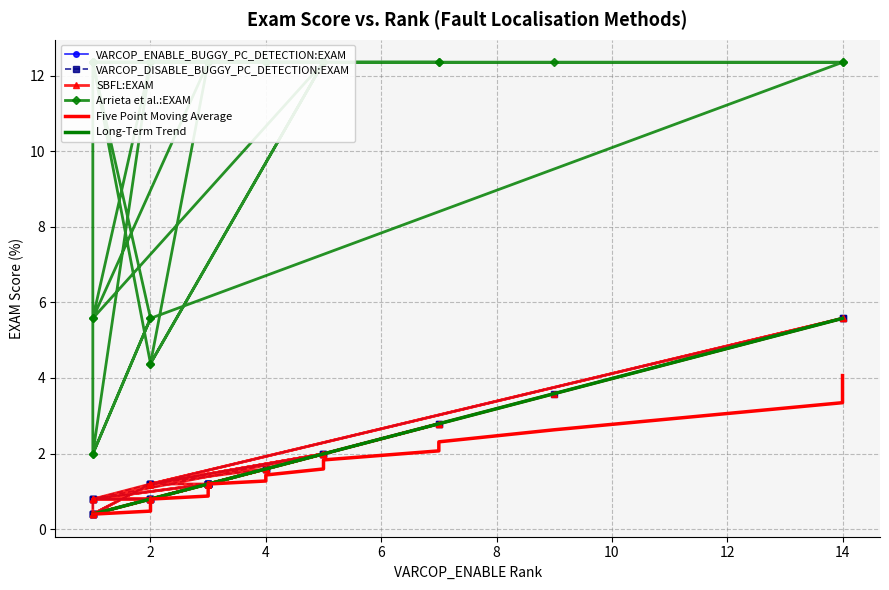

The value of Arrieta et al.:EXAM at 4 is 16.4. True or false?

False